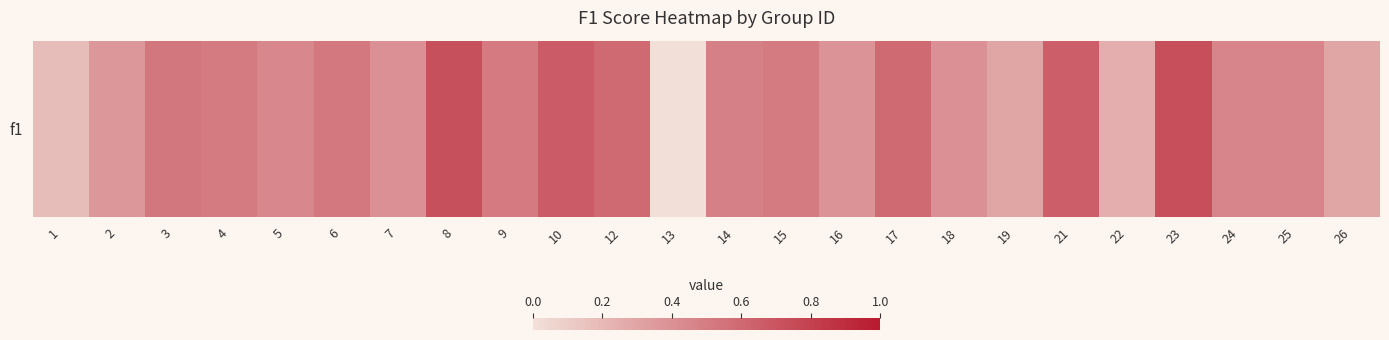

Rank the categories by value from lowest to highest.

13, 1, 22, 19, 26, 2, 16, 7, 18, 5, 25, 24, 14, 4, 15, 9, 6, 3, 12, 17, 21, 10, 8, 23